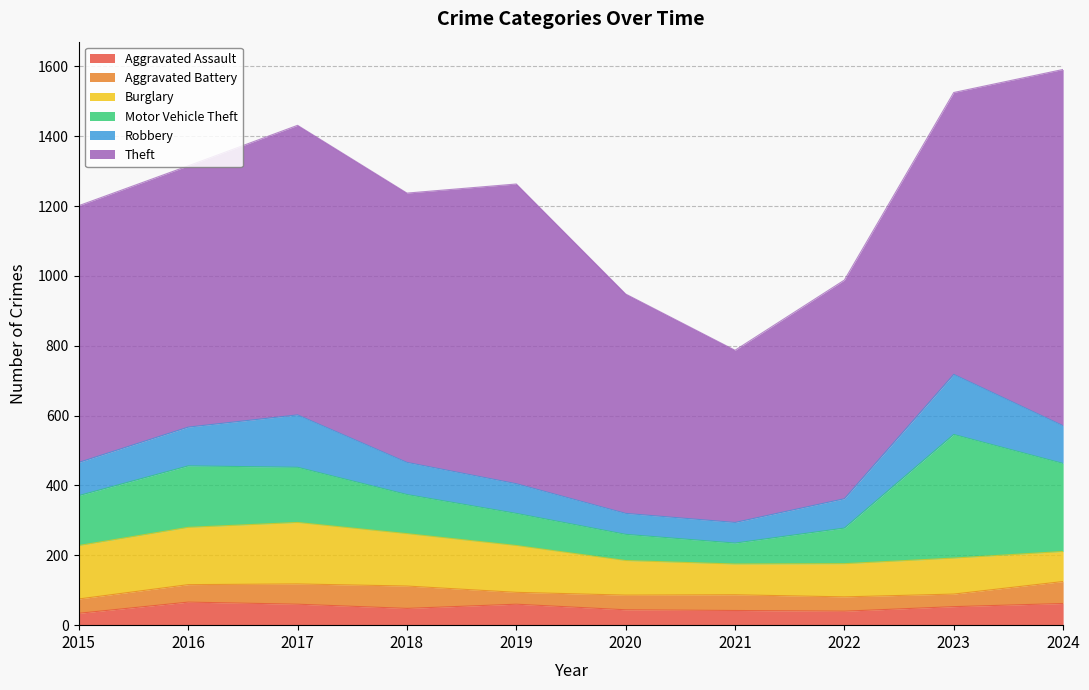

How many lines are shown in the chart?

6